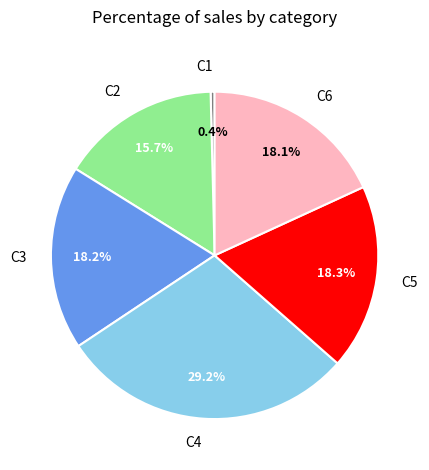

Combined, do C4 and C5 account for over 50%?

No